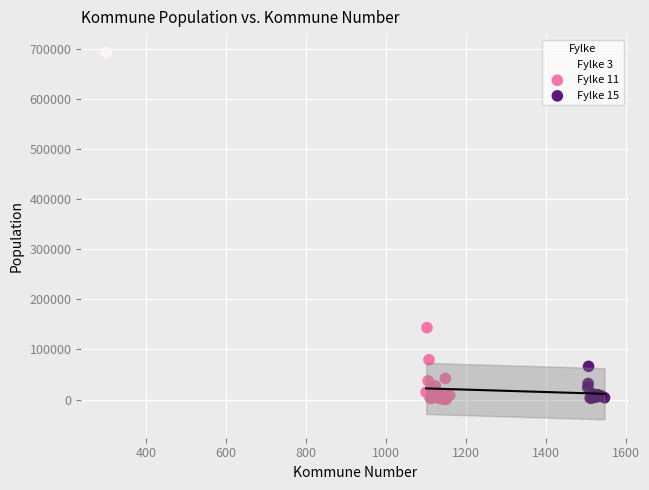

What are all the series names shown in the legend?

Fylke 3, Fylke 11, Fylke 15